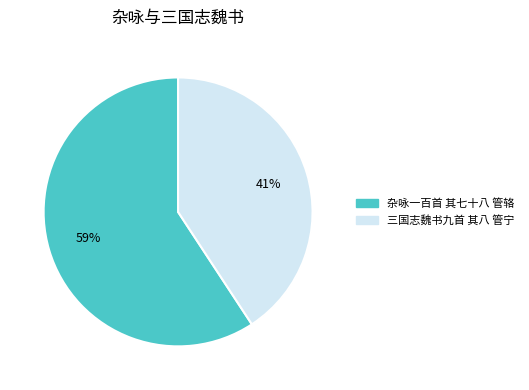

How many slices are in this pie chart?

2